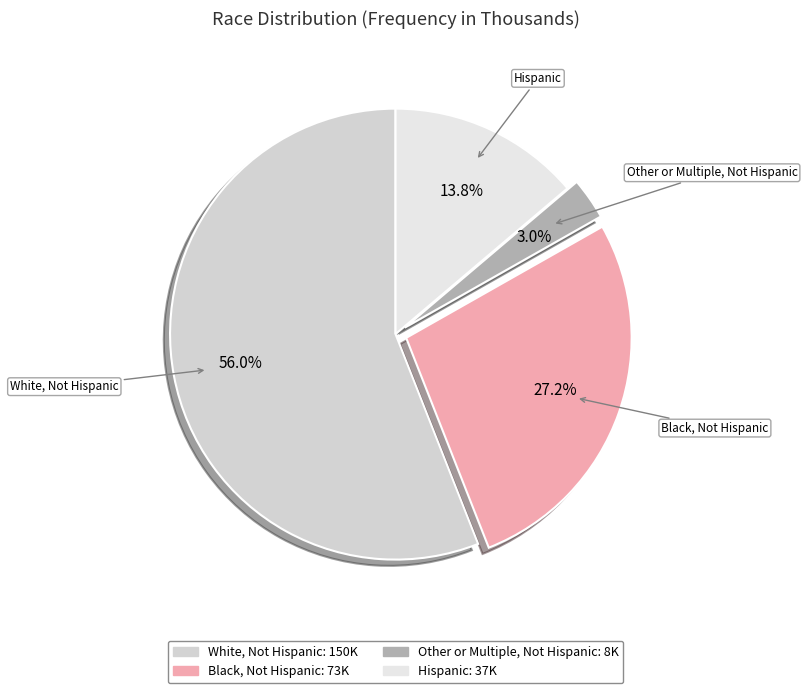

Combined, what portion of the pie is White, Not Hispanic and Black, Not Hispanic?

83.2%